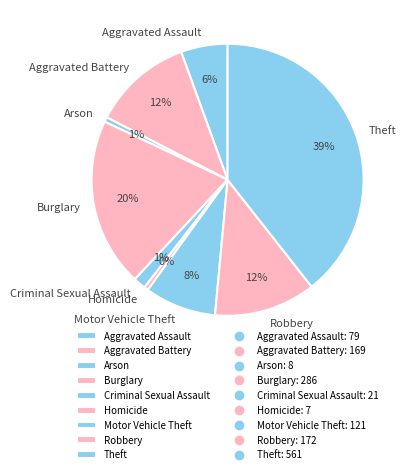

Which category has the biggest portion of the pie?

Theft